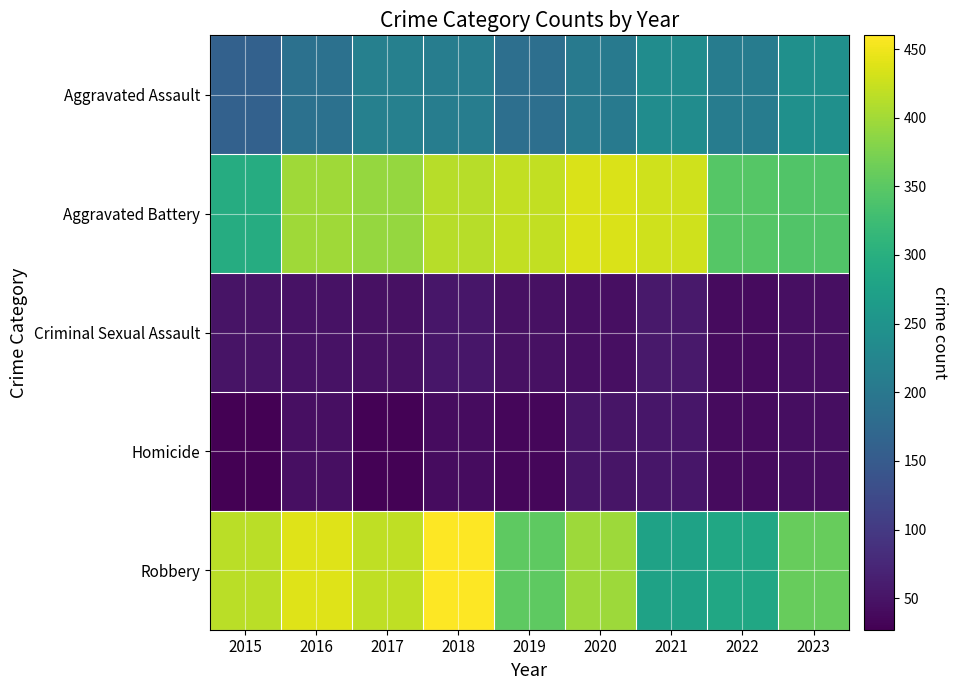

Which category has the highest value across all series?

2018